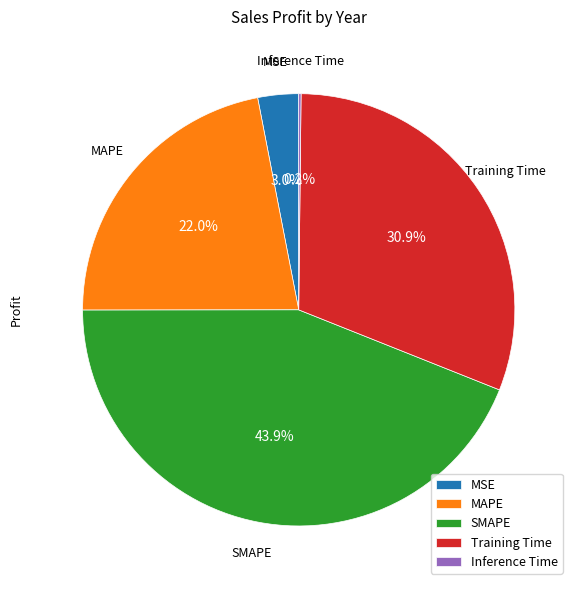

What is the ratio of the value at MAPE to the value at Training Time?

0.7